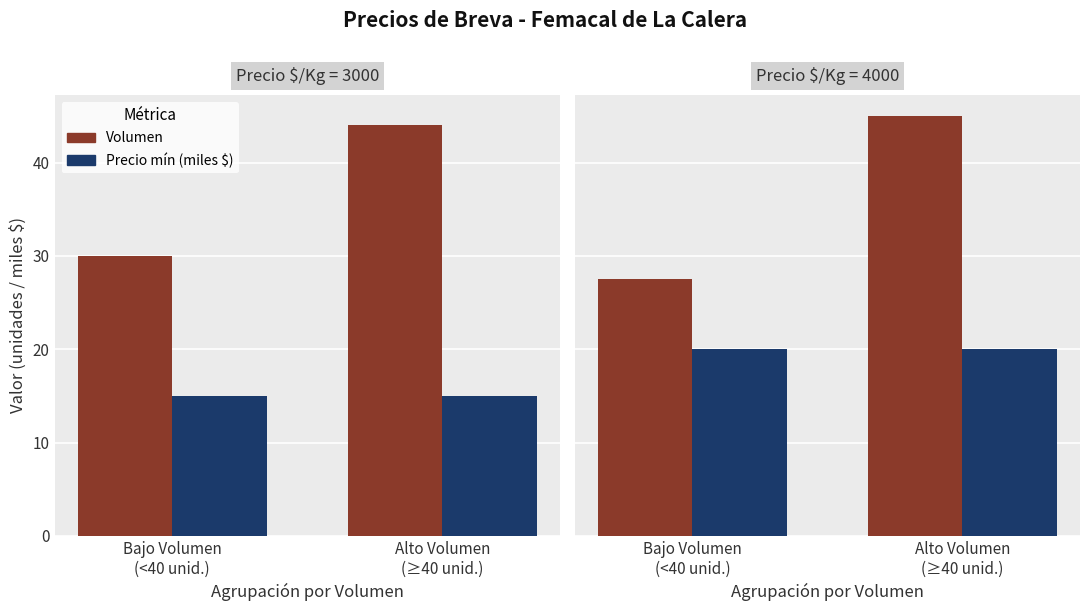

What is the total value across all series at Alto Volumen
(≥40 unid.)?

65.0